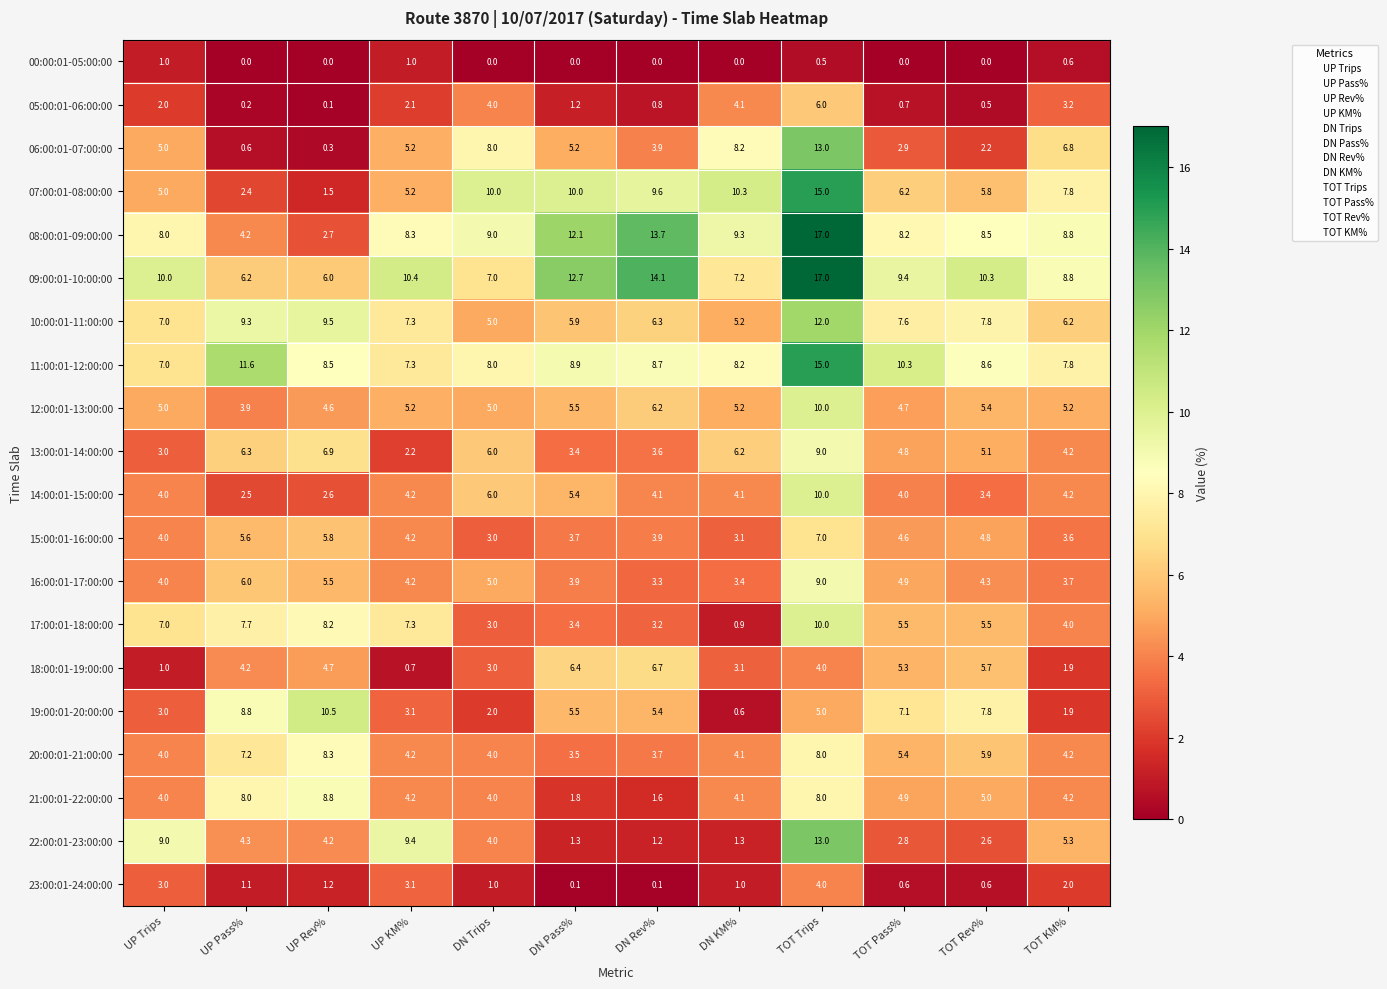

List the labels in order of 11:00:01-12:00:00 value, smallest first.

UP Trips, UP KM%, TOT KM%, DN Trips, DN KM%, UP Rev%, TOT Rev%, DN Rev%, DN Pass%, TOT Pass%, UP Pass%, TOT Trips